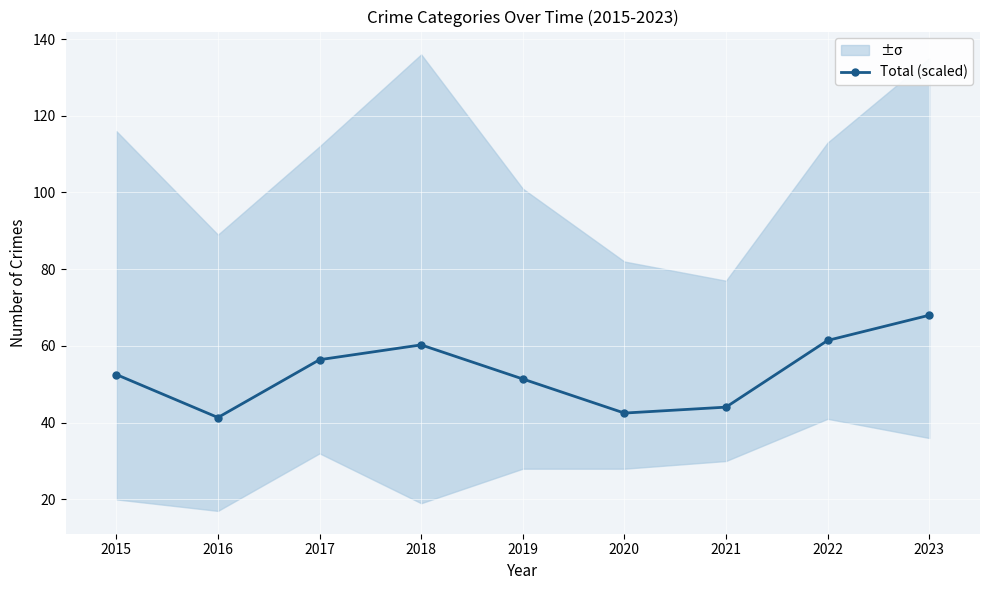

What is the difference between the maximum and second lowest values?

25.5